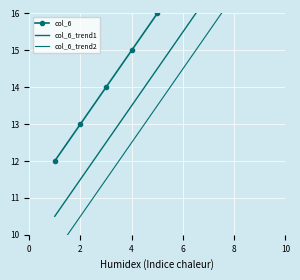

What are all the series names shown in the legend?

col_6, col_6_trend1, col_6_trend2